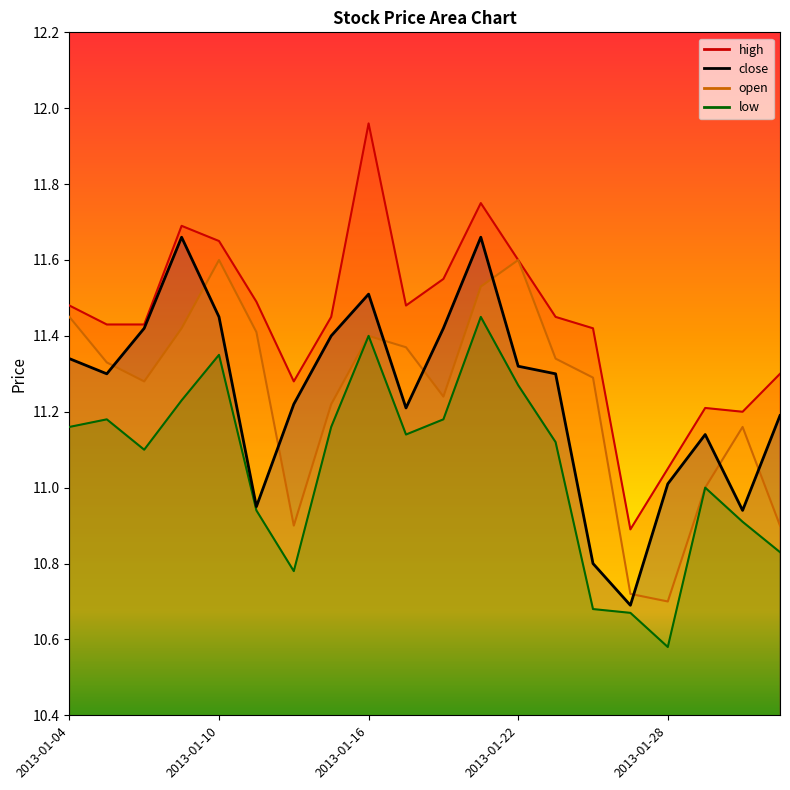

At which category does high reach its first local peak?

2013-01-09